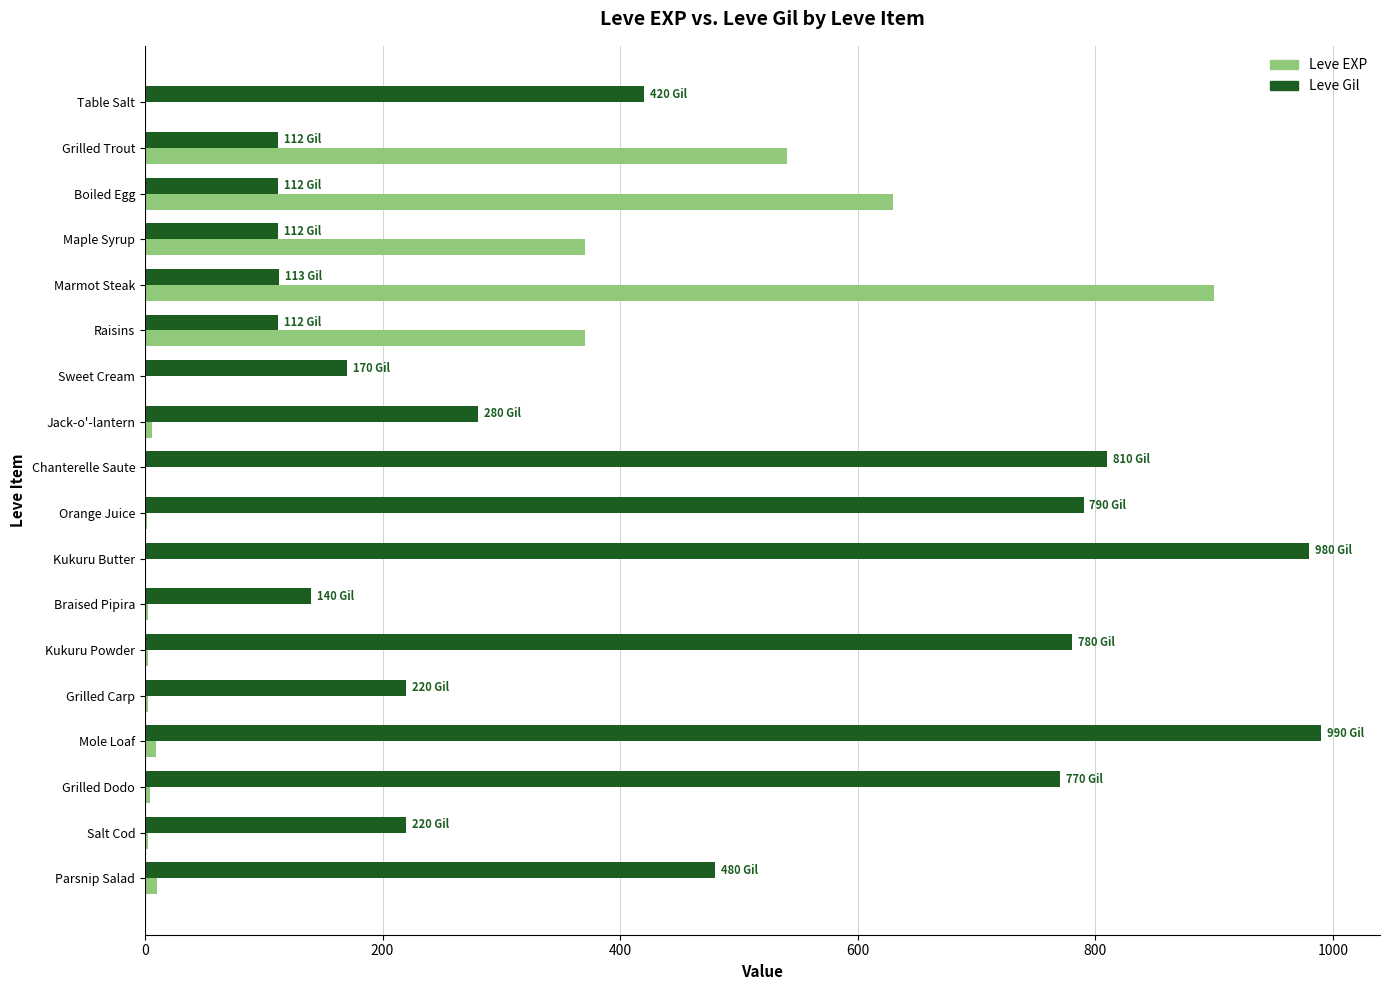

True or false: Leve Gil has a value of 220 at Grilled Carp.

True